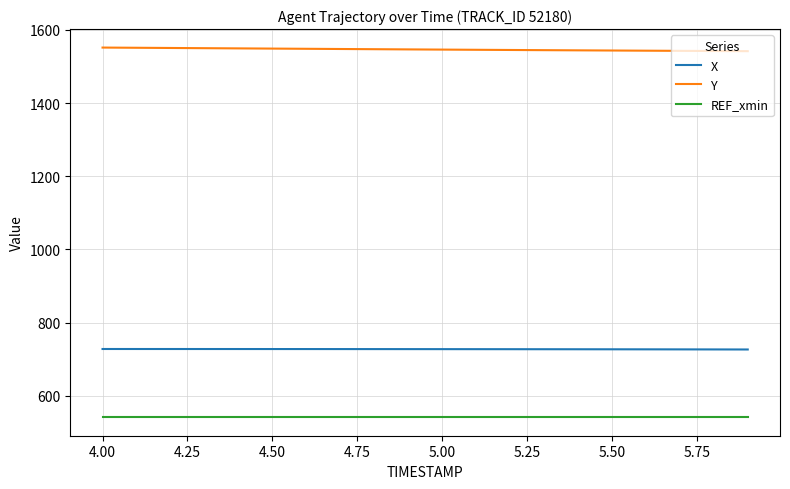

Does the chart have visible grid lines?

Yes